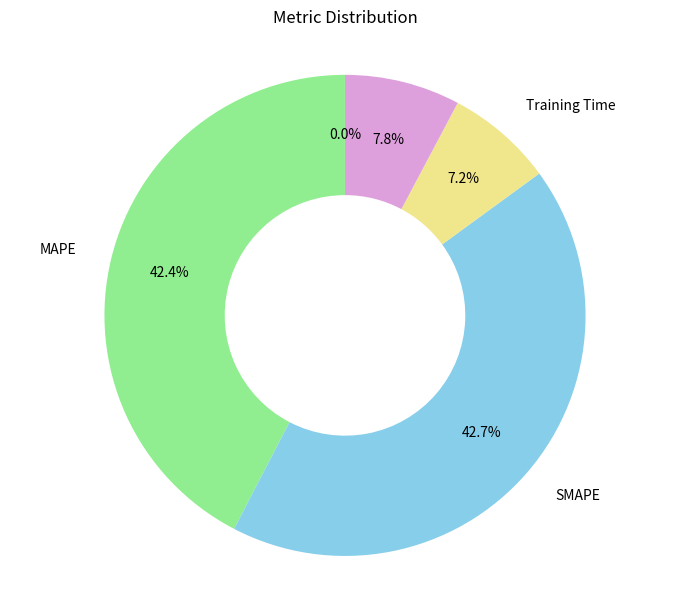

Is there a majority slice in this chart?

No